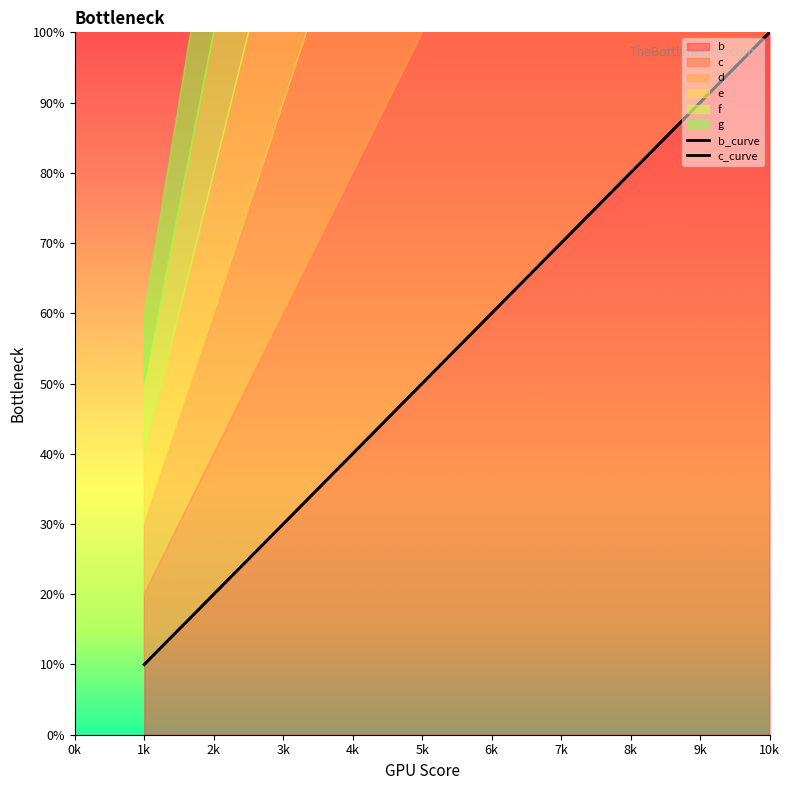

Is it true that b equals 9 at 9?

True